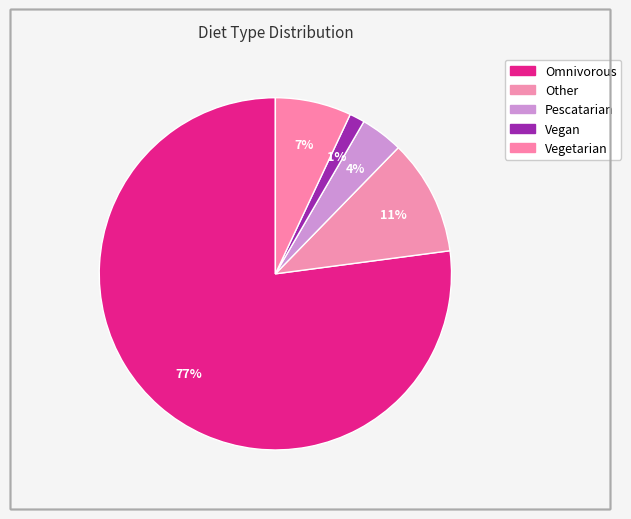

Combined, what portion of the pie is Vegan and Vegetarian?

8.4%